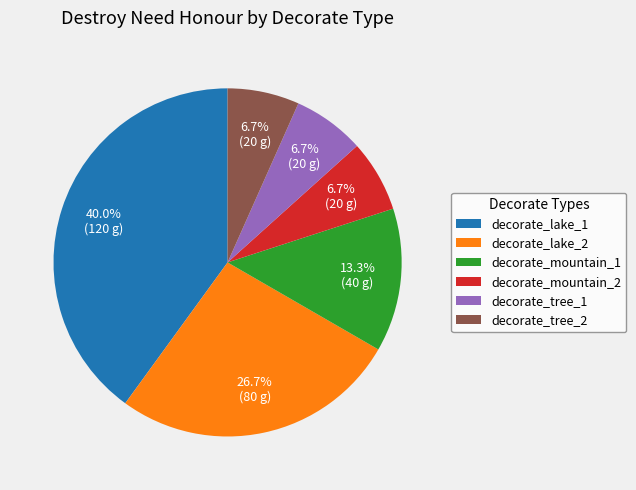

To the nearest percent, what portion does decorate_lake_1 represent?

40%